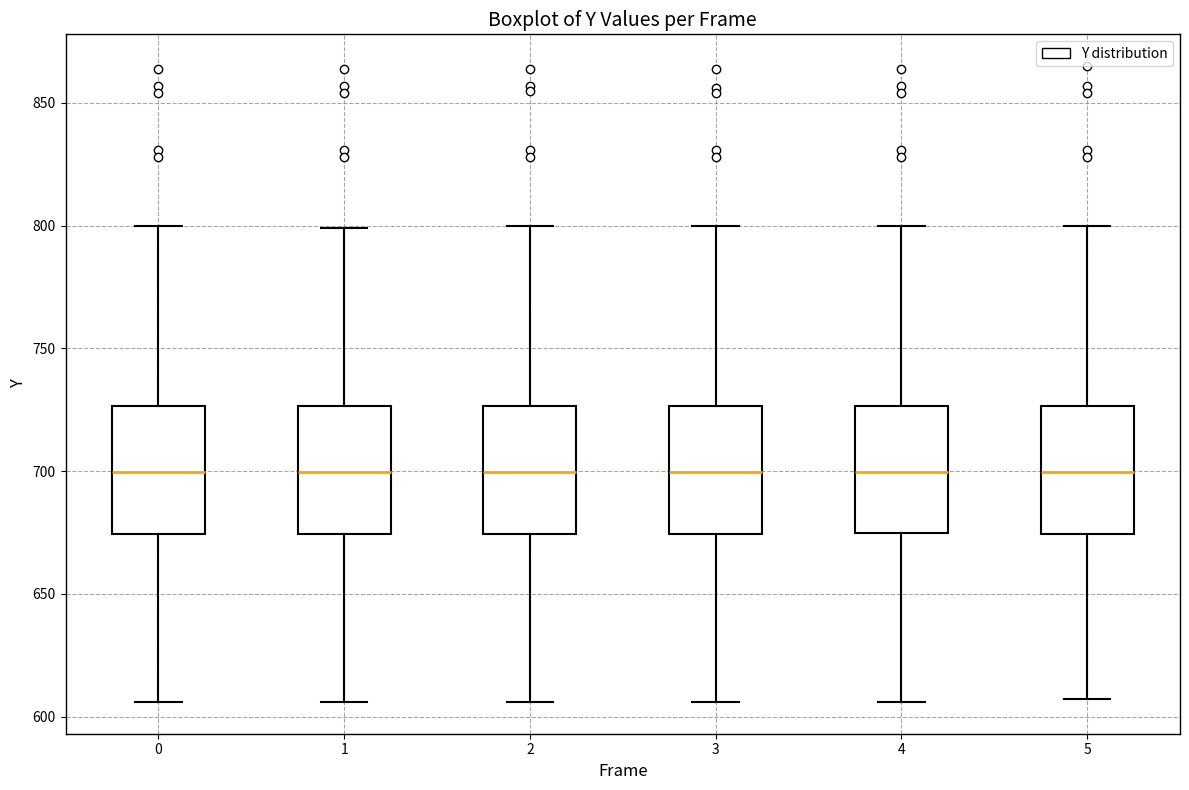

Reading left to right, read every box against the y-axis: the position of its median line, the range the box covers, and the ends of its whiskers. The values are not printed on the chart, so give them approximately, as read against the axis.

0: median 700, box 675 to 725, whiskers 605 to 800
1: median 700, box 675 to 725, whiskers 605 to 800
2: median 700, box 675 to 725, whiskers 605 to 800
3: median 700, box 675 to 725, whiskers 605 to 800
4: median 700, box 675 to 725, whiskers 605 to 800
5: median 700, box 675 to 725, whiskers 605 to 800